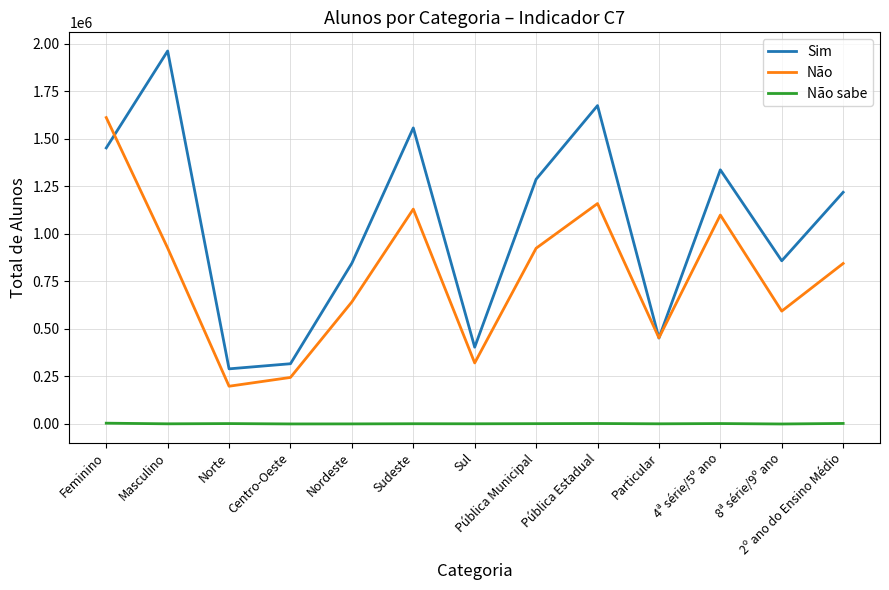

Which series has the widest spread of values?

Sim